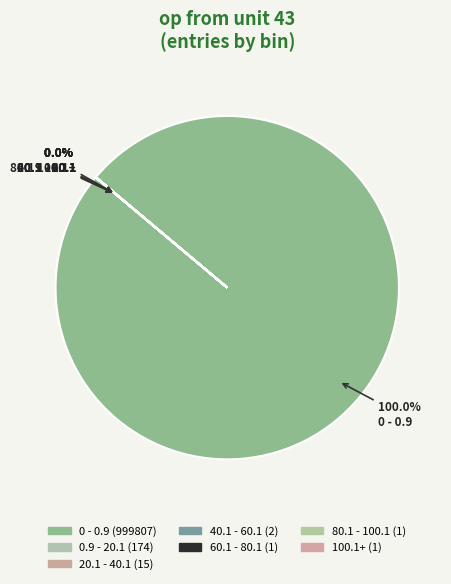

To the nearest percent, what percentage of the pie is 0 - 0.9?

100%